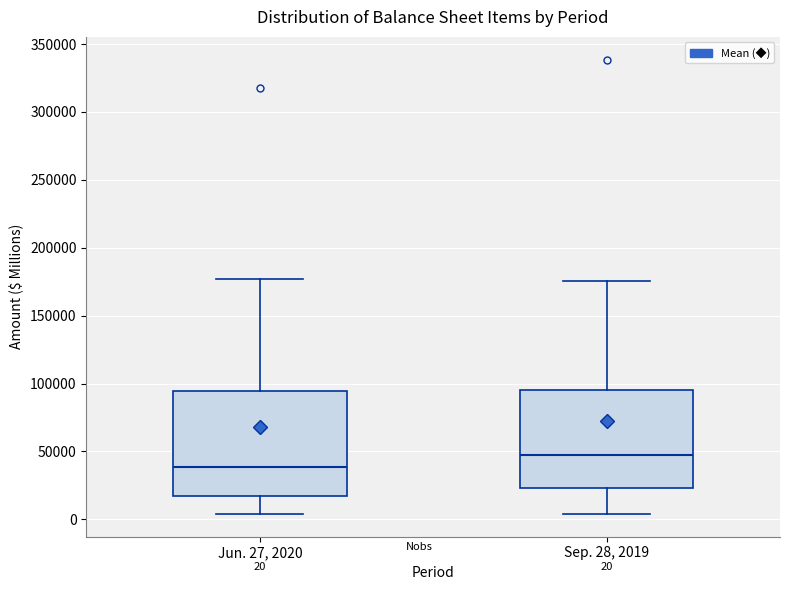

Which box is the tallest, from its lower edge to its upper edge?

Jun. 27, 2020